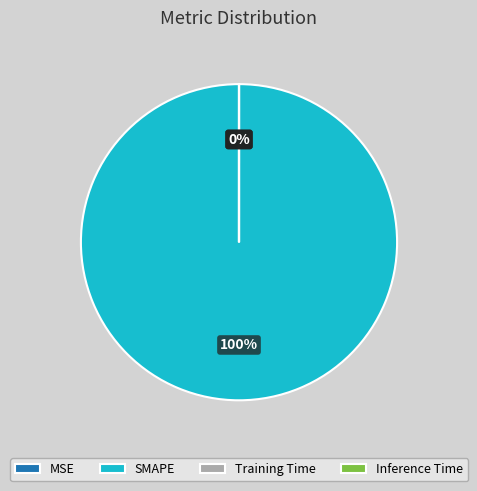

Is it true that SMAPE is 87% of the pie?

False